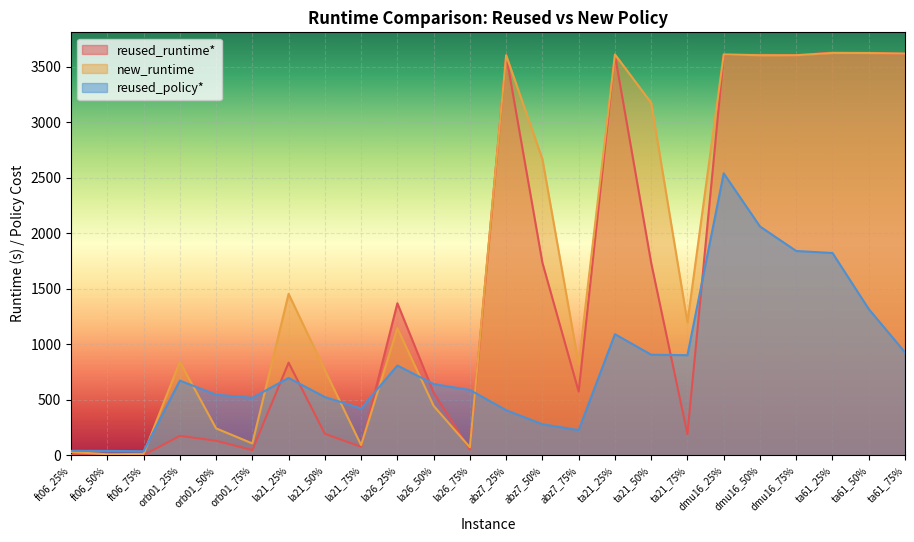

What position from the left is dmu16_50%?

20